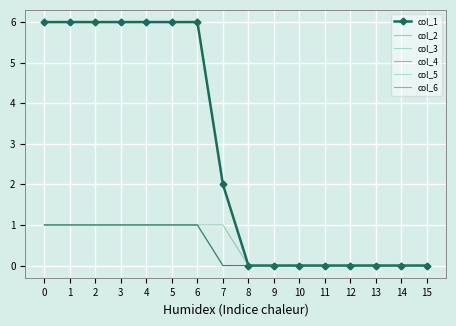

How many values in col_4 are above zero?

7